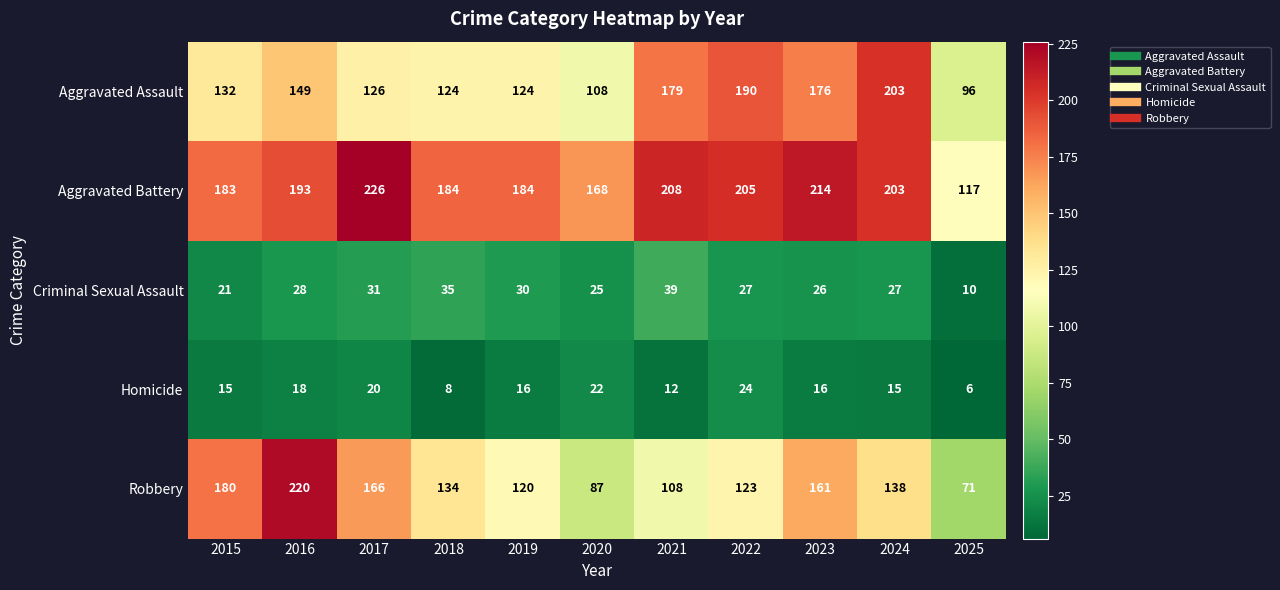

Is it true that Aggravated Battery equals 184 at 2019?

True